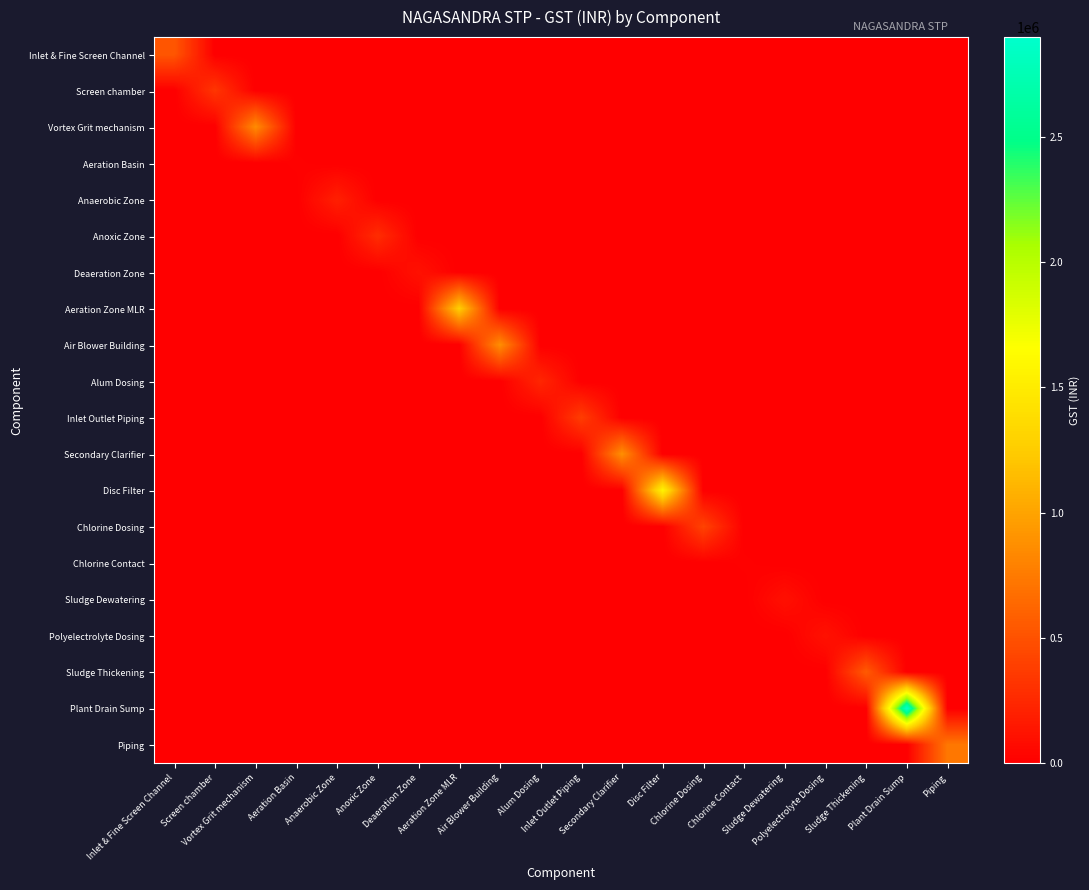

What is the total value across all series at Polyelectrolyte Dosing?

112836